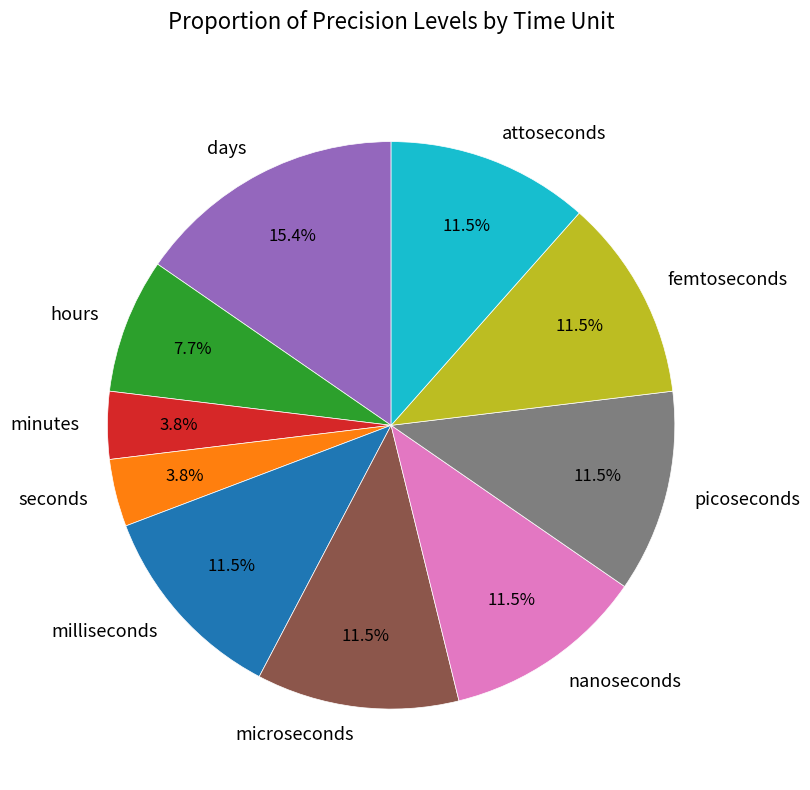

Do hours and seconds together represent more than half of the pie?

No